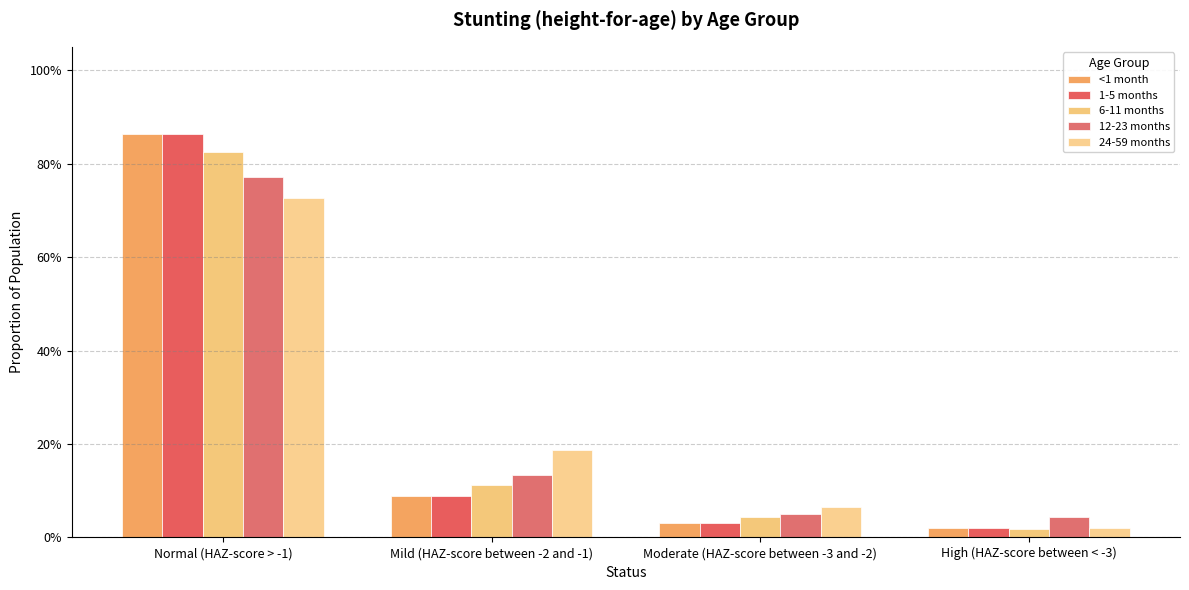

At which category is the sum across all series the highest?

Normal (HAZ-score > -1)